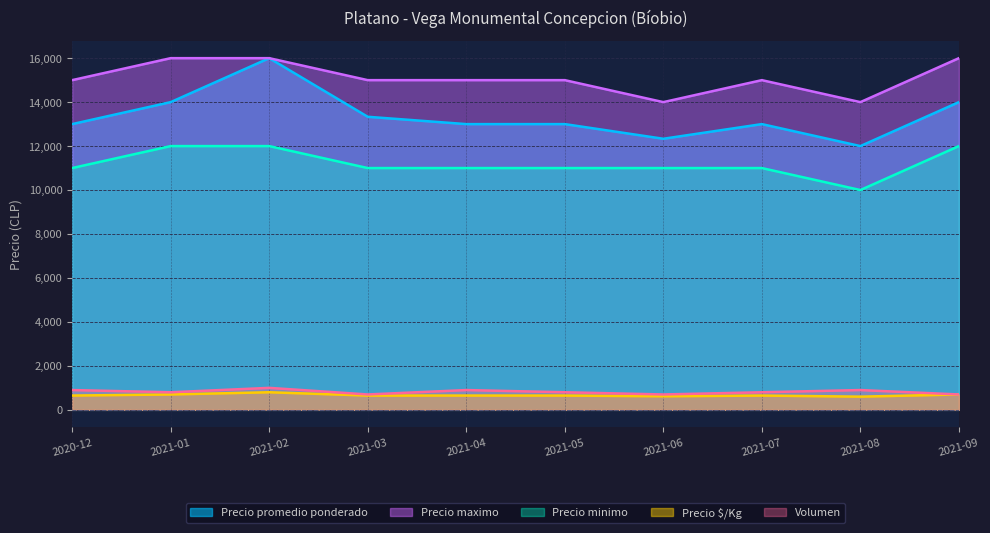

What is the total value across all series at 2021-07?

40450